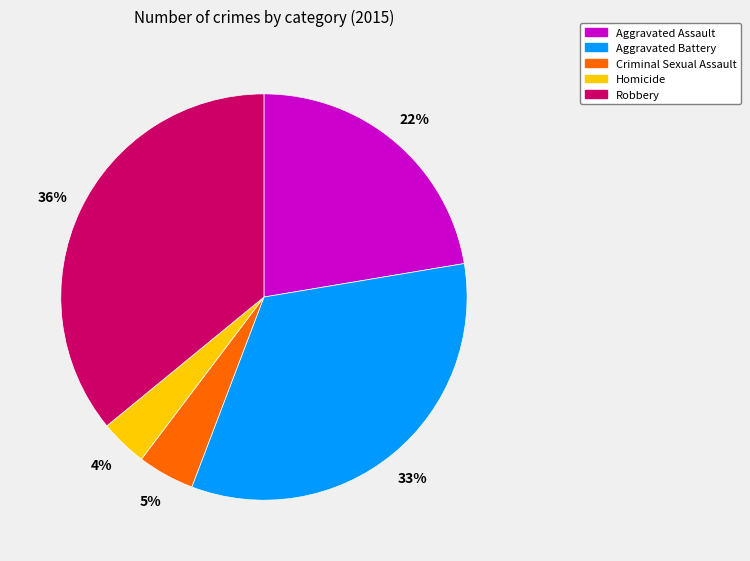

To the nearest percent, what is the difference between the largest and smallest slice percentages?

32%